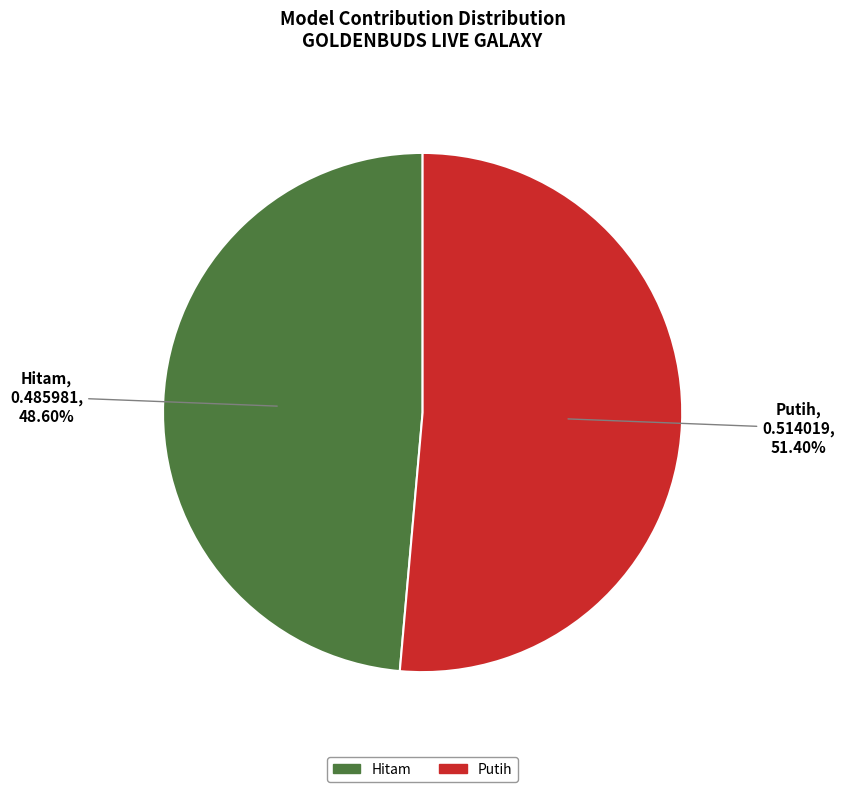

The Hitam slice represents 39% of the pie. True or false?

False